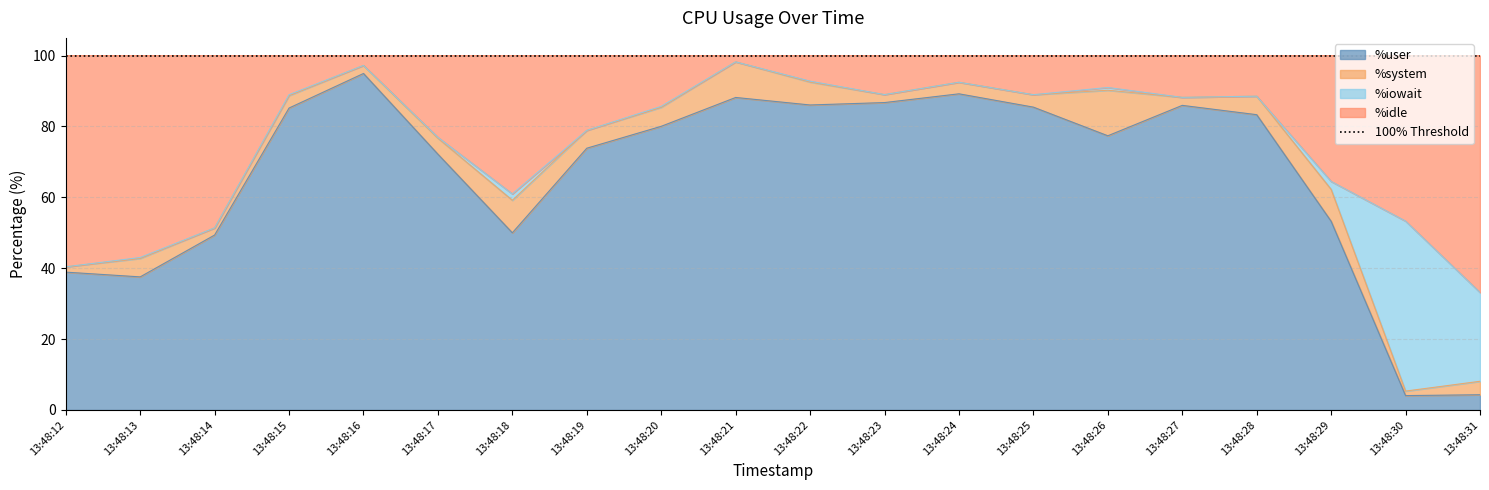

What is the highest value of the %user series?

95.0